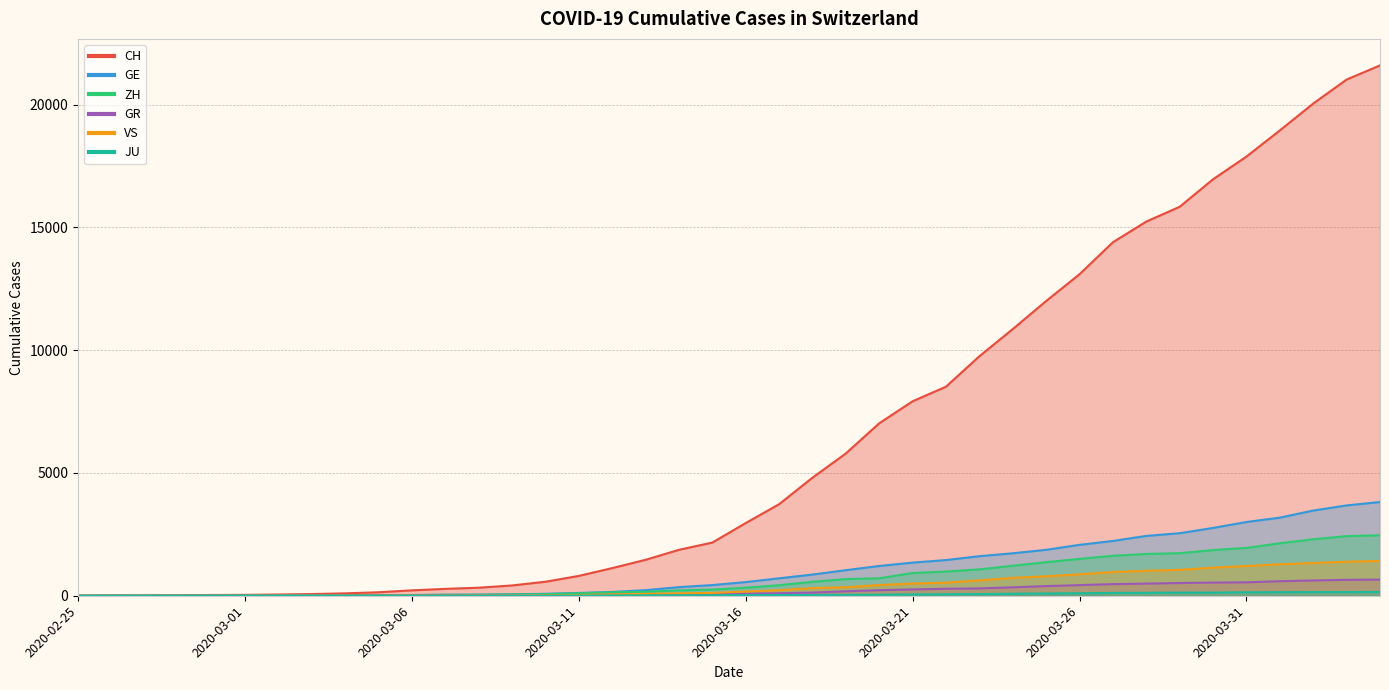

Is it true that JU equals 264 at 2020-04-04?

False